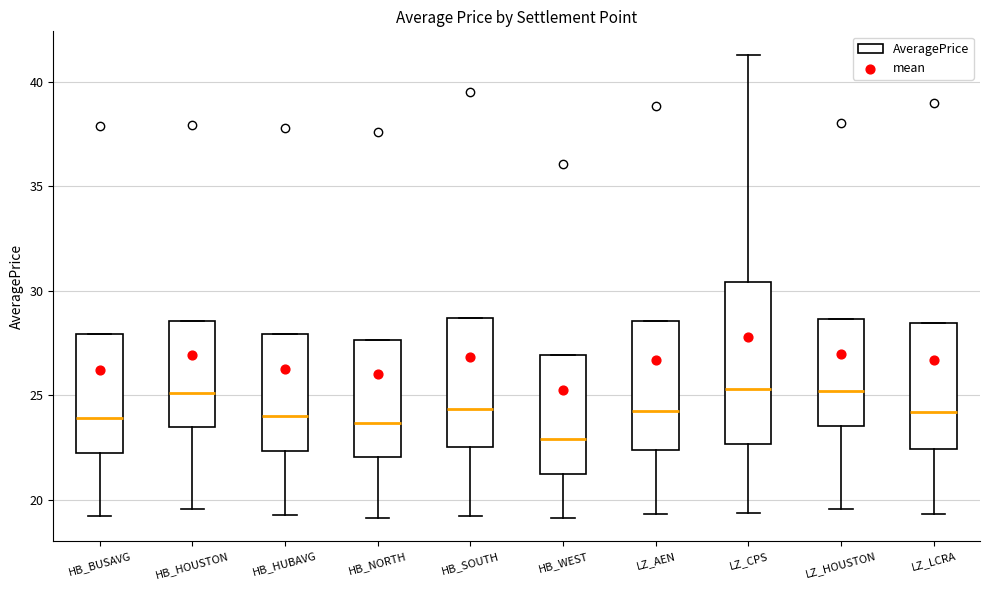

Which box is the tallest, from its lower edge to its upper edge?

LZ_CPS